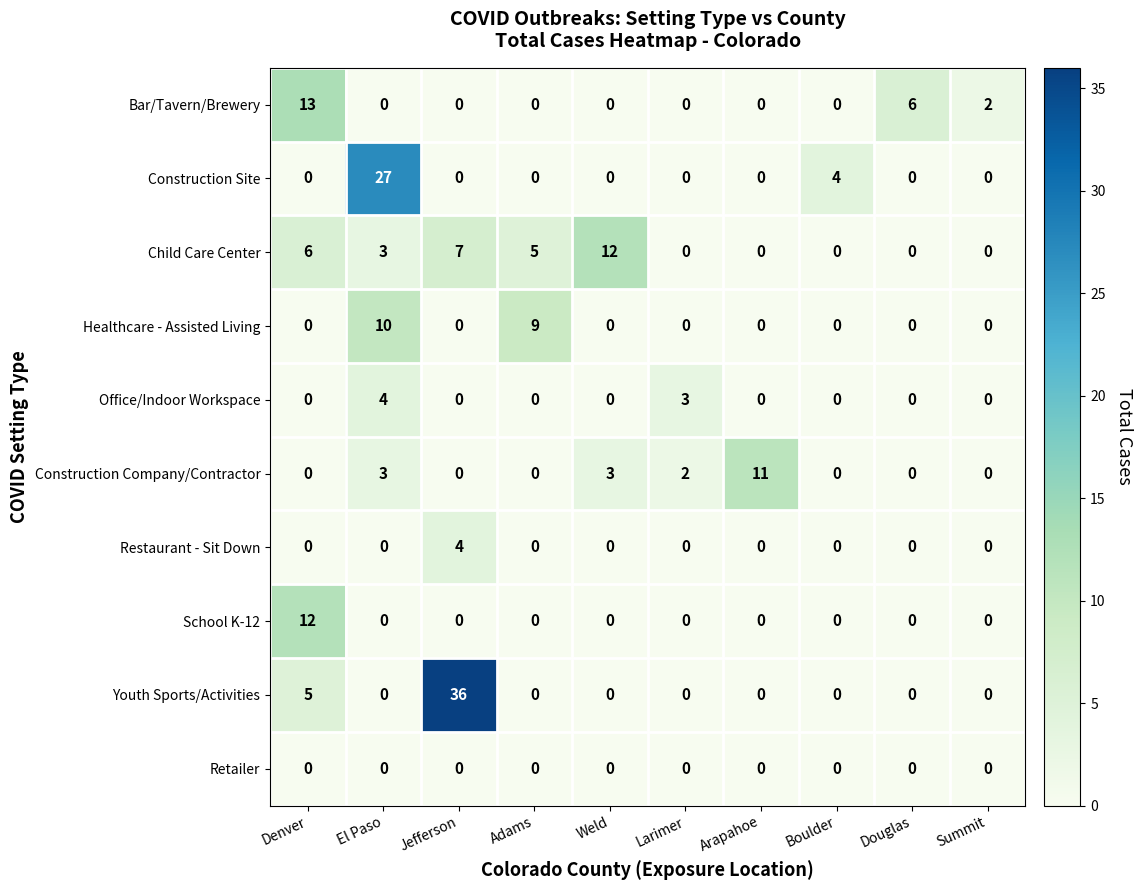

Which series has the widest spread of values?

Youth Sports/Activities